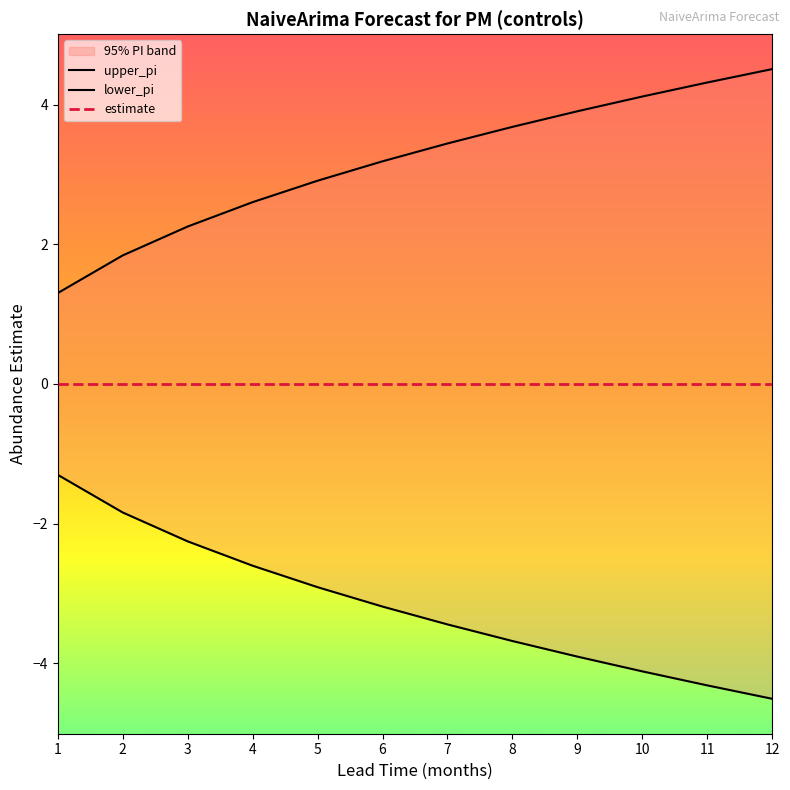

At how many categories does at least one series exceed 4?

3